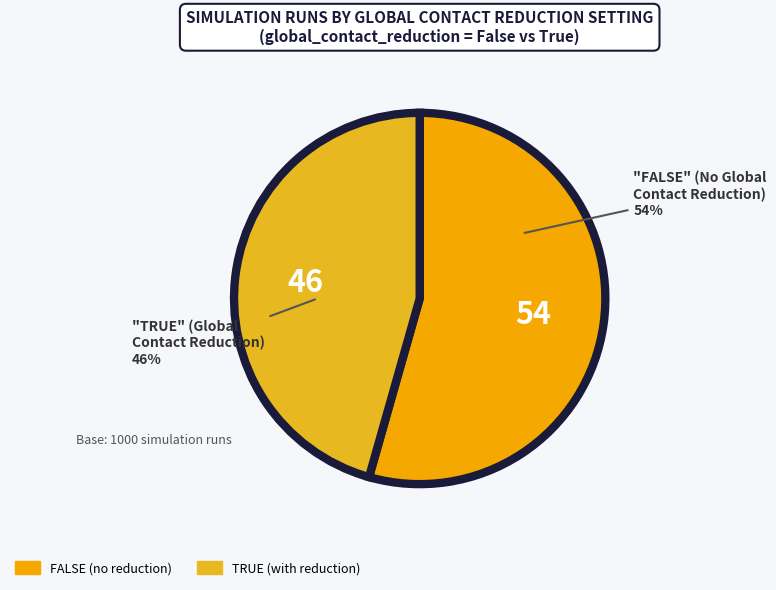

How many slices are in this pie chart?

2